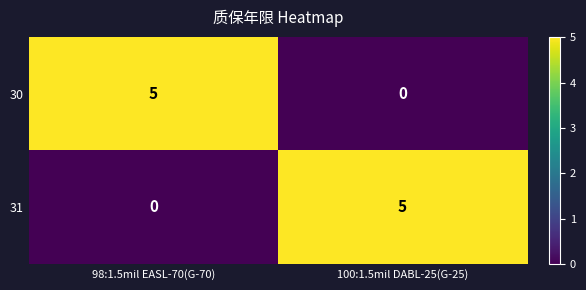

At 100:1.5mil DABL-25(G-25), list the series in order from largest to smallest.

31, 30